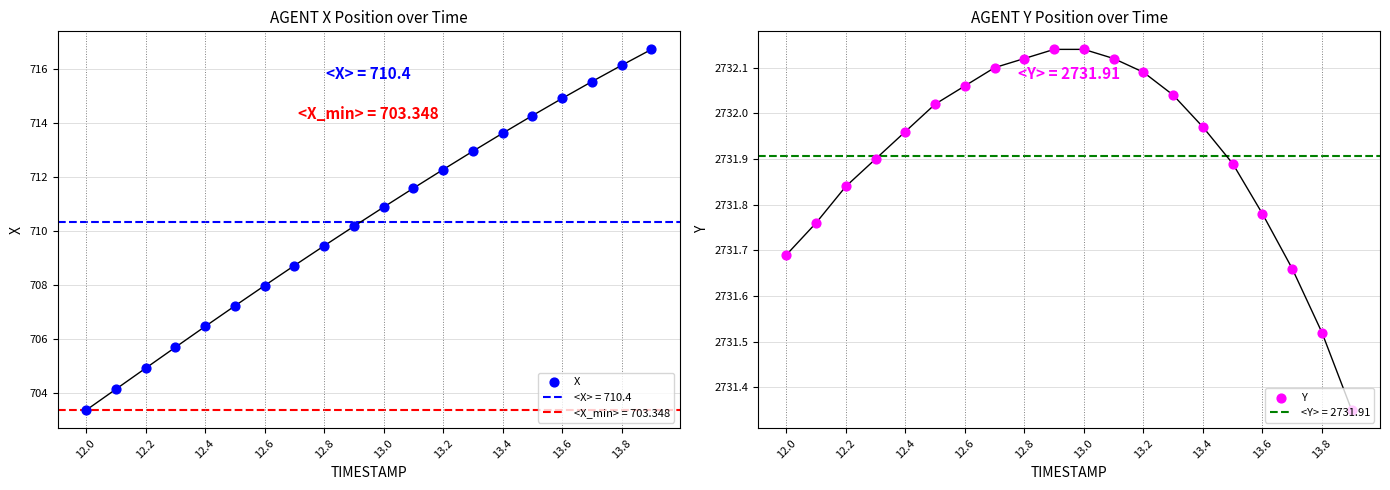

At how many categories does at least one series exceed 863?

20